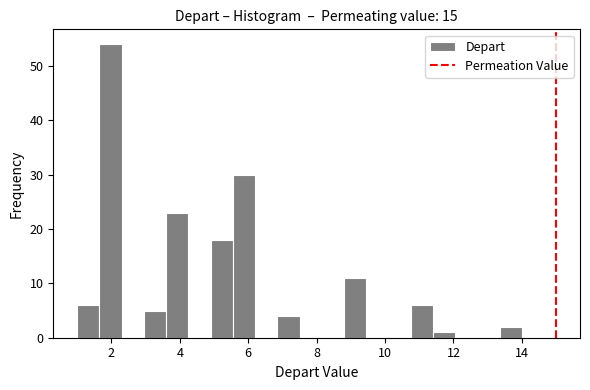

Around what value on the x-axis is the tallest bar? Give the approximate position of its centre, as read against the axis.

2.0